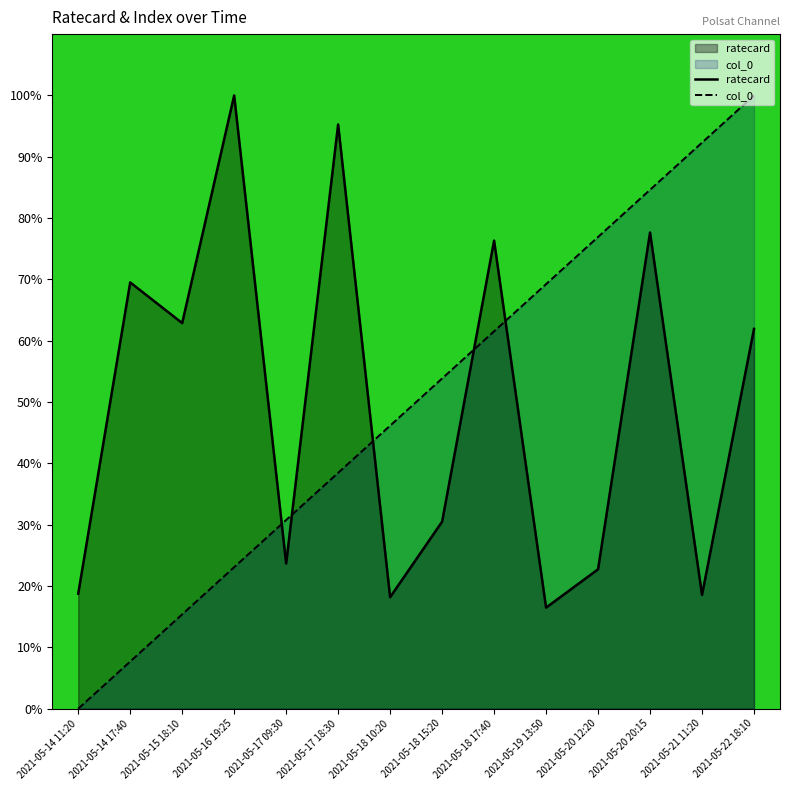

At which label does col_0 reach its peak?

2021-05-22 18:10